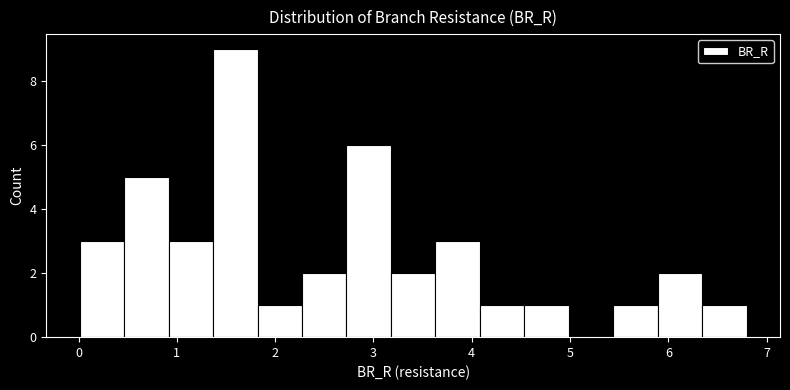

Reading left to right, transcribe this chart: for each bar, give the range it covers on the x-axis and its height. Neither the bar edges nor the heights are printed on the chart, so give them approximately, as read against the axes.

0.0 to 0.5: 3
0.5 to 0.9: 5
0.9 to 1.4: 3
1.4 to 1.8: 9
1.8 to 2.3: 1
2.3 to 2.7: 2
2.7 to 3.2: 6
3.2 to 3.6: 2
3.6 to 4.1: 3
4.1 to 4.5: 1
4.5 to 5.0: 1
5.0 to 5.4: 0
5.4 to 5.9: 1
5.9 to 6.3: 2
6.3 to 6.8: 1